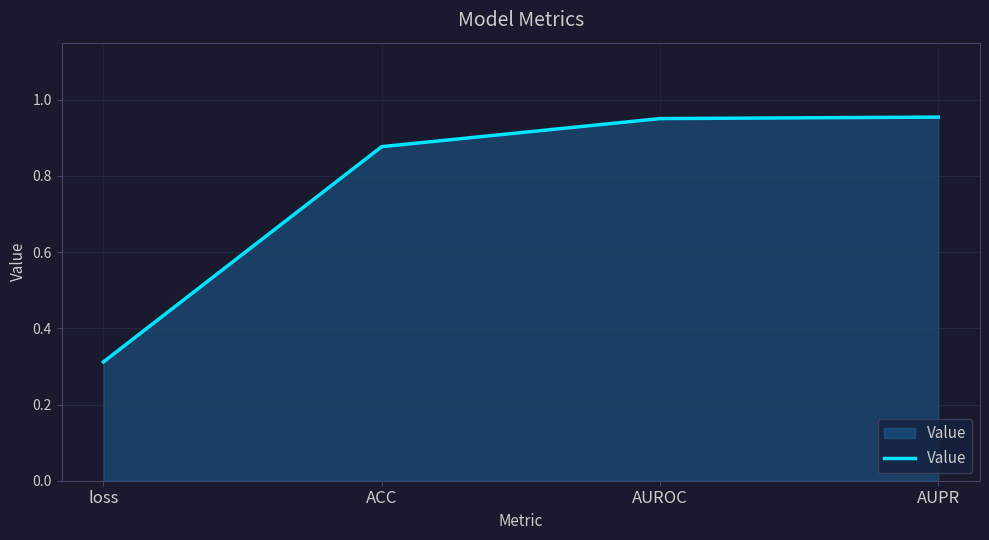

Between loss and AUPR, which is larger?

AUPR